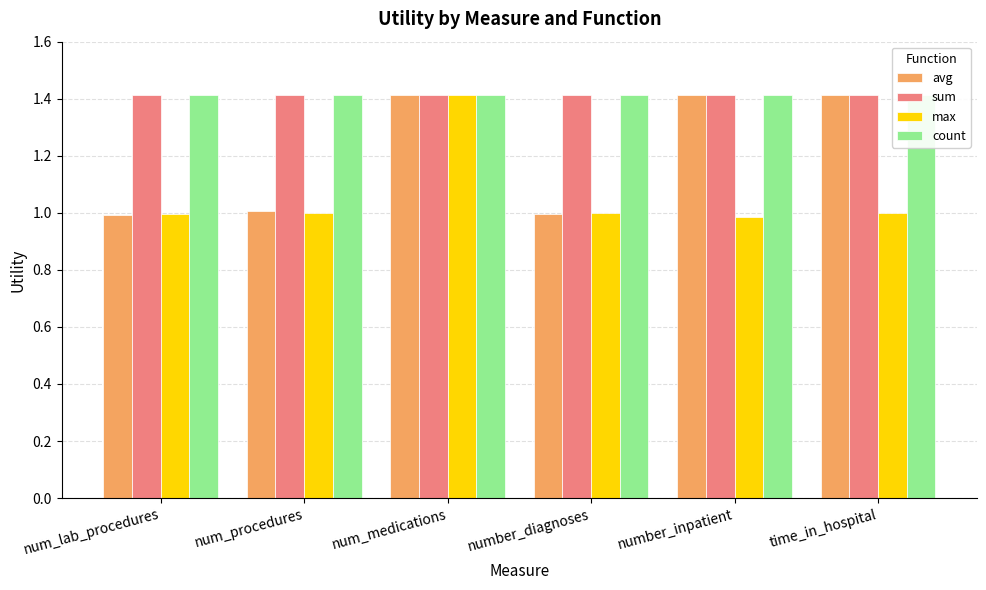

At which label is count closest to 1?

num_lab_procedures